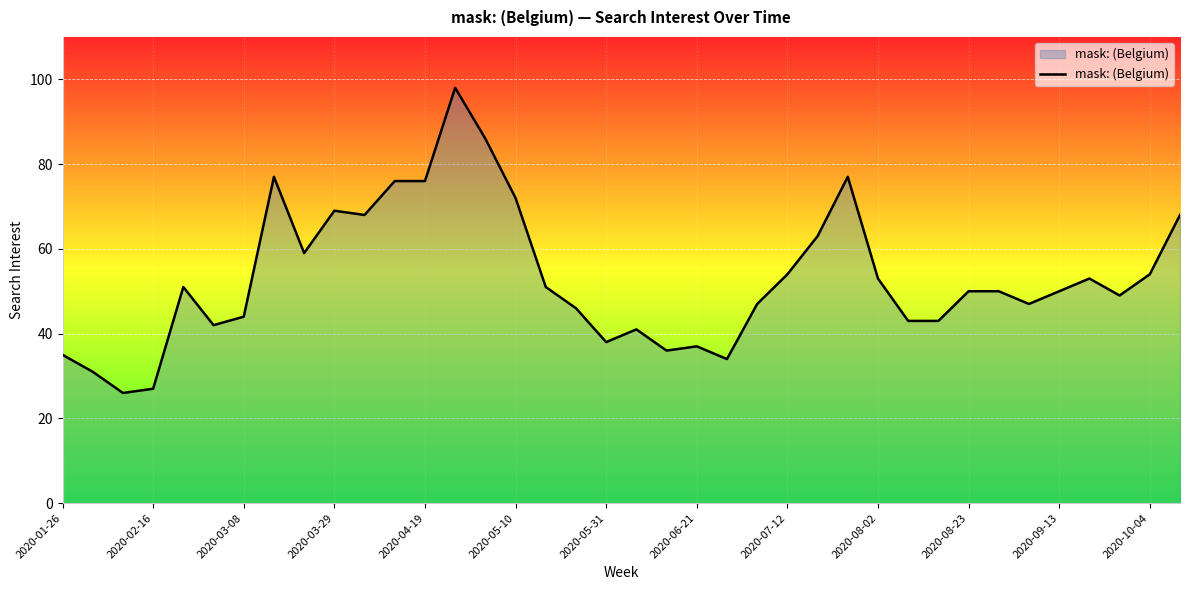

How many lines are shown in the chart?

1